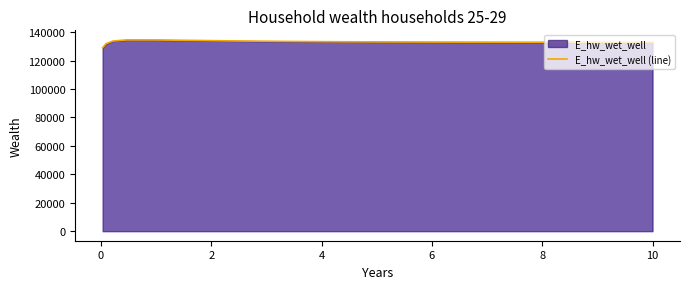

What is the greatest value displayed?

134565.6